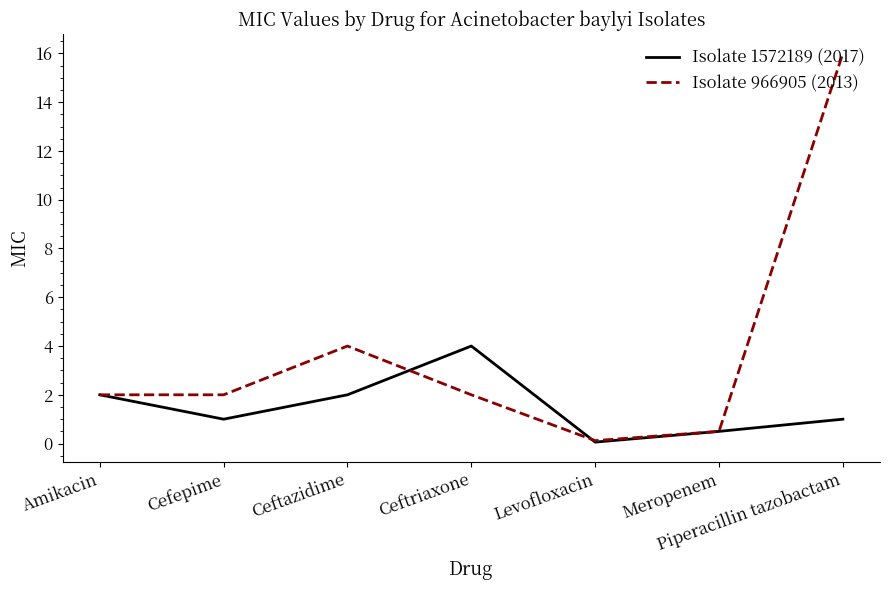

Rank the series by their maximum value, from highest to lowest.

Isolate 966905 (2013), Isolate 1572189 (2017)